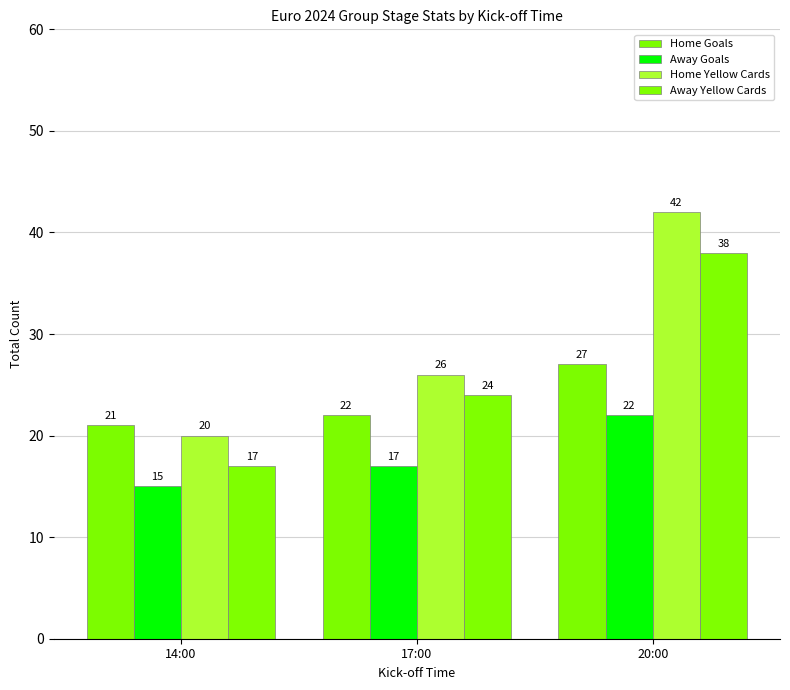

What is the difference between the highest and lowest values at 17:00?

9